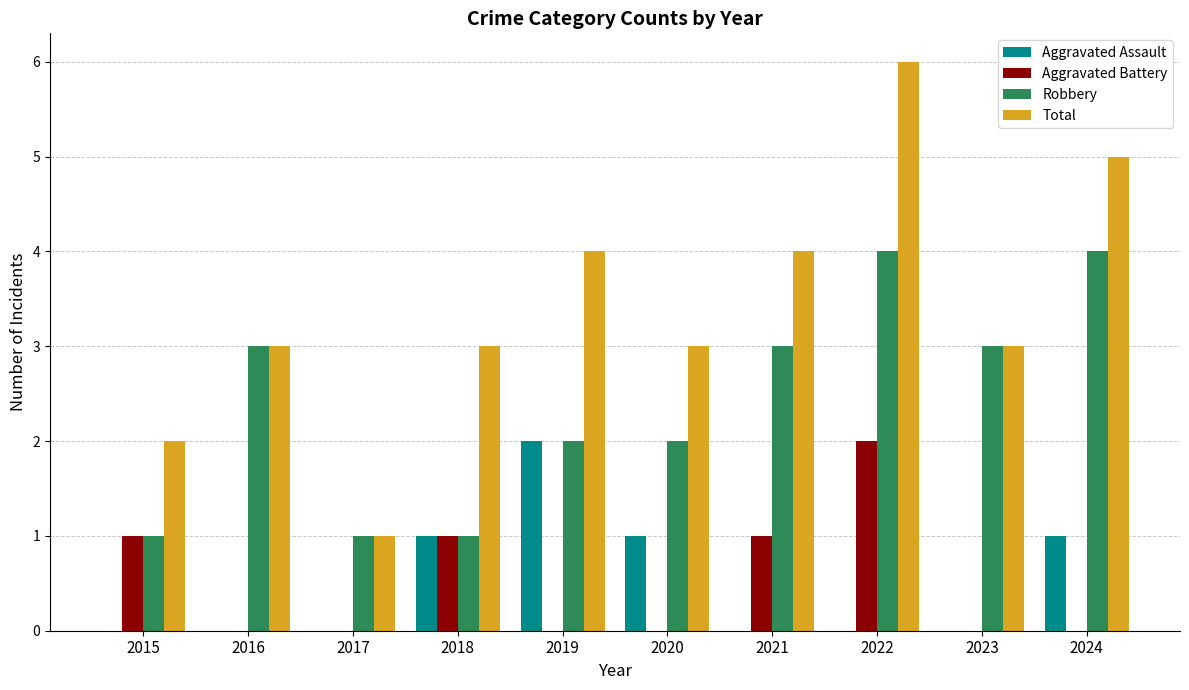

What is the greatest value displayed?

6